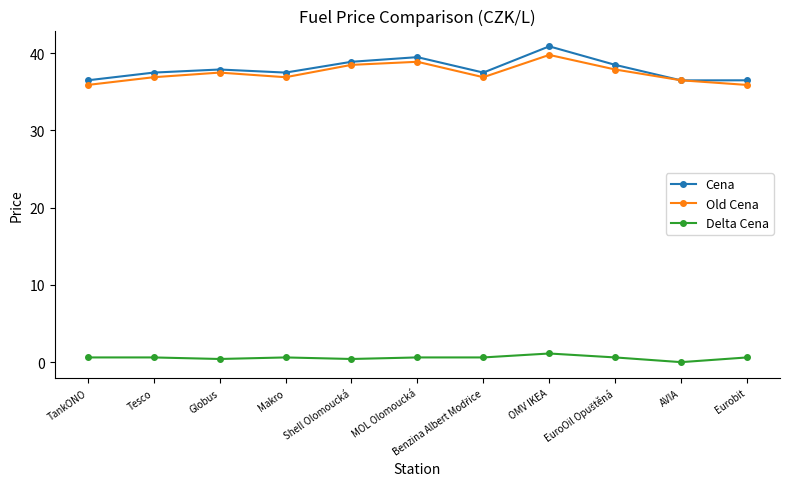

What is the sum of all Cena values?

417.7